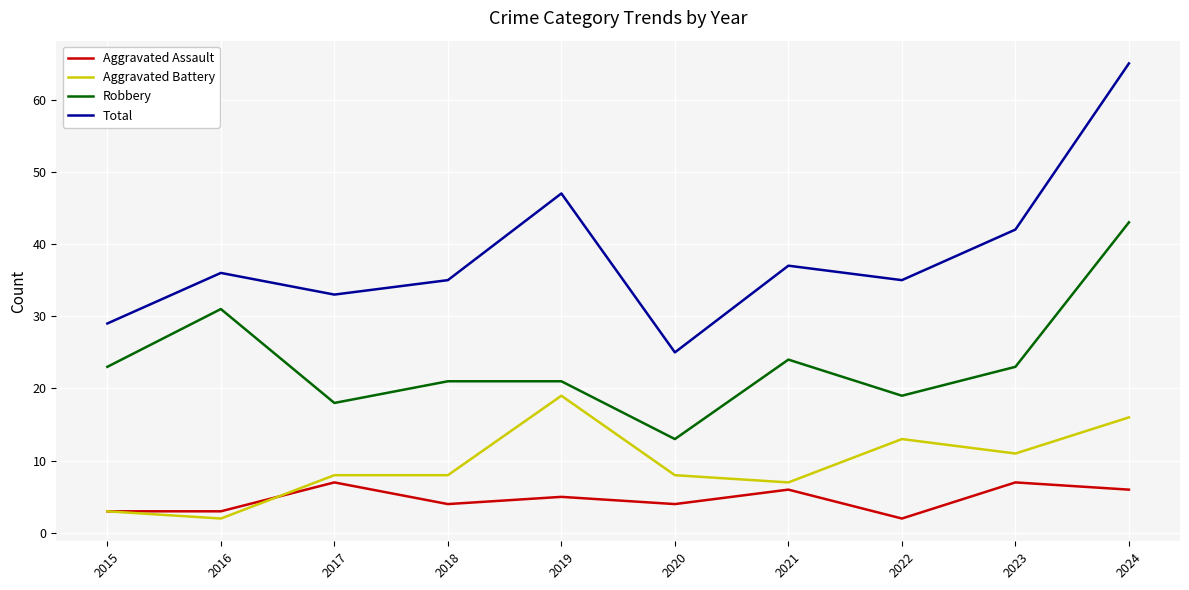

Rank the series by their maximum value, from lowest to highest.

Aggravated Assault, Aggravated Battery, Robbery, Total